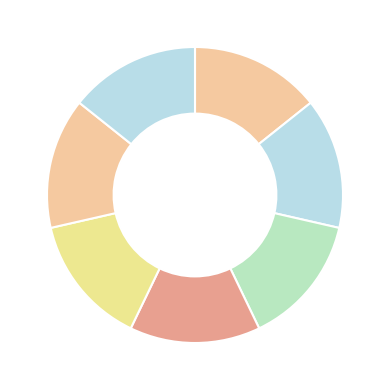

Count the number of slices in the pie.

7